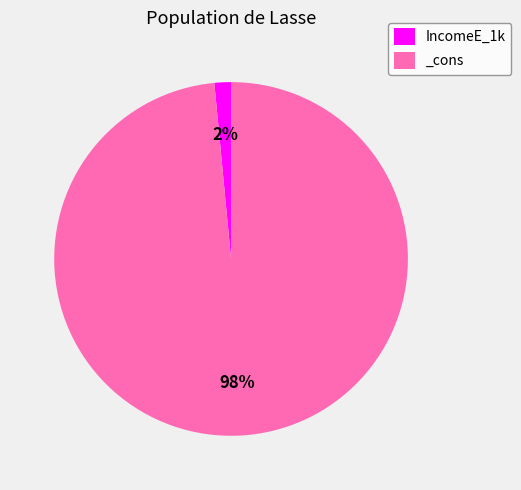

Is the sum of _cons and IncomeE_1k greater than half?

Yes